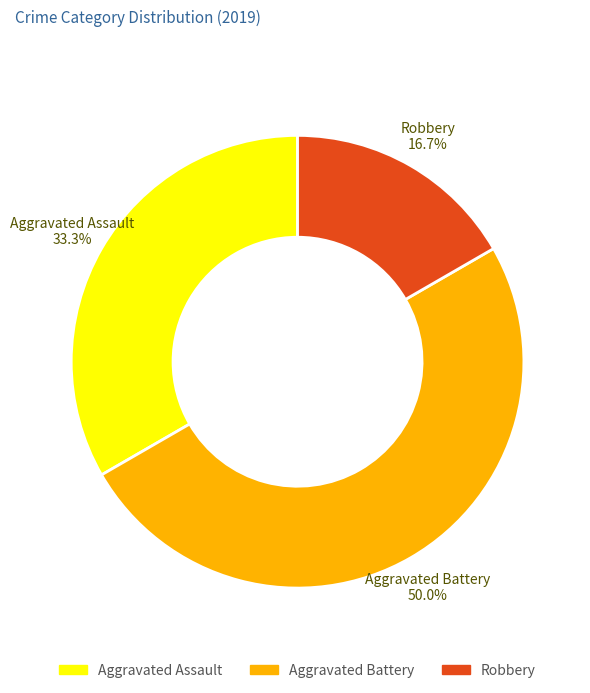

To the nearest percent, what is the difference between the Aggravated Assault and Robbery slice percentages?

17%